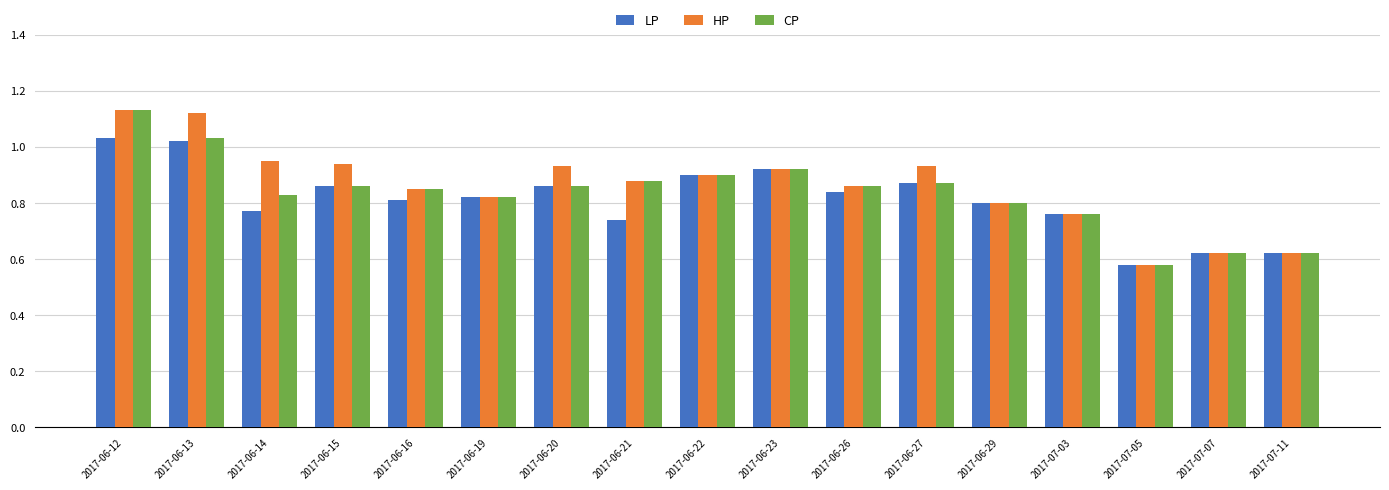

Count the number of categories in the chart.

17